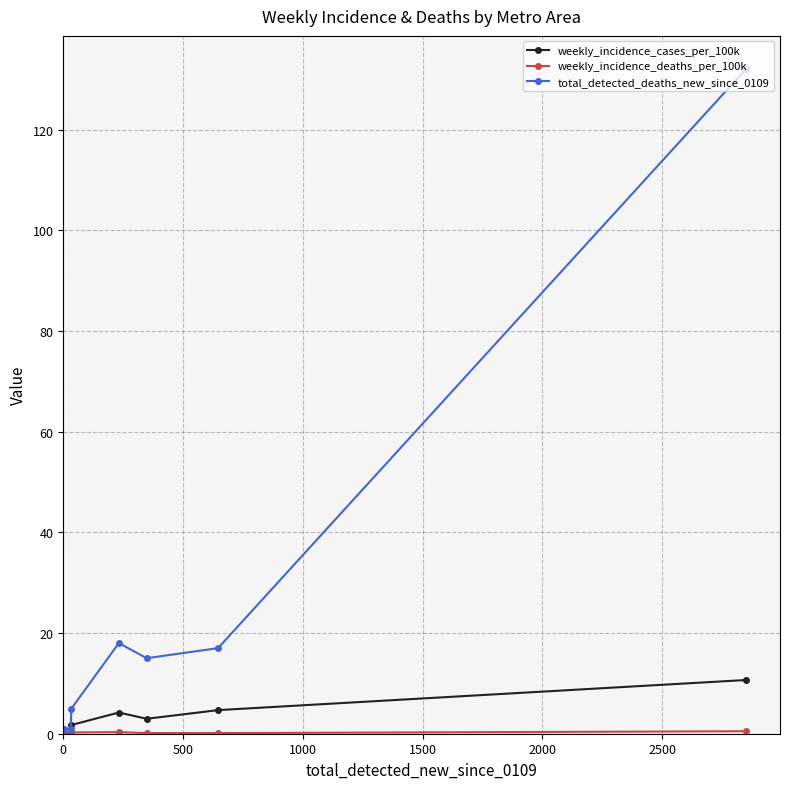

What is the sum of all weekly_incidence_cases_per_100k values?

24.5